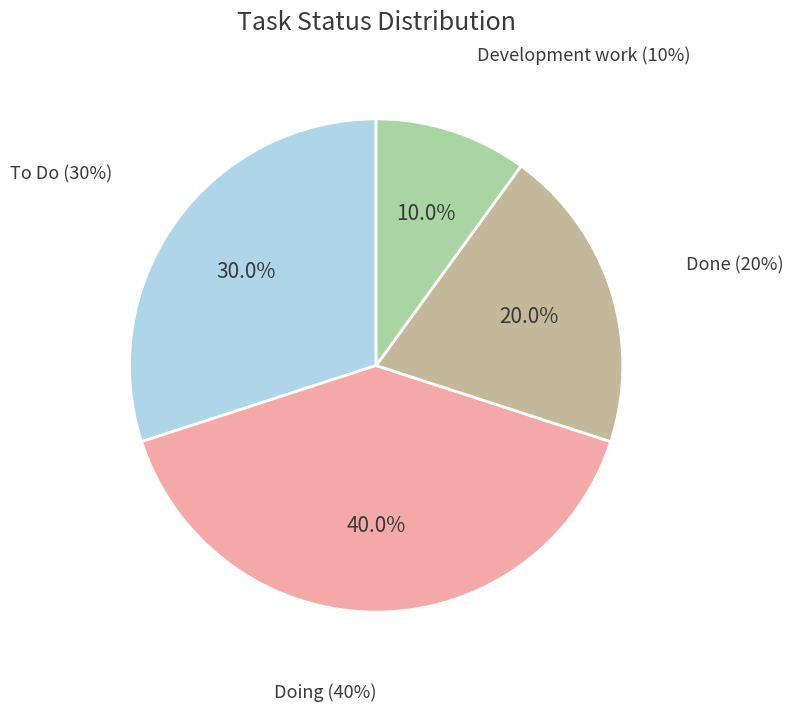

Approximately how many times larger is the value at To Do compared to Development work?

3.0